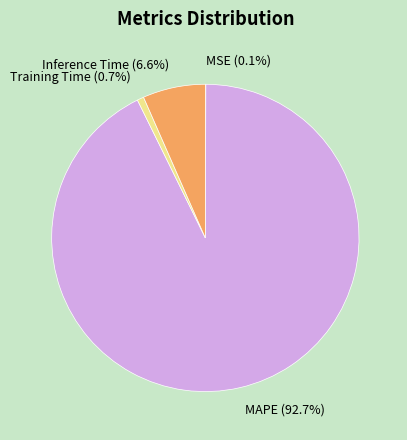

Does MAPE (92.7%) represent more than half of the total?

Yes